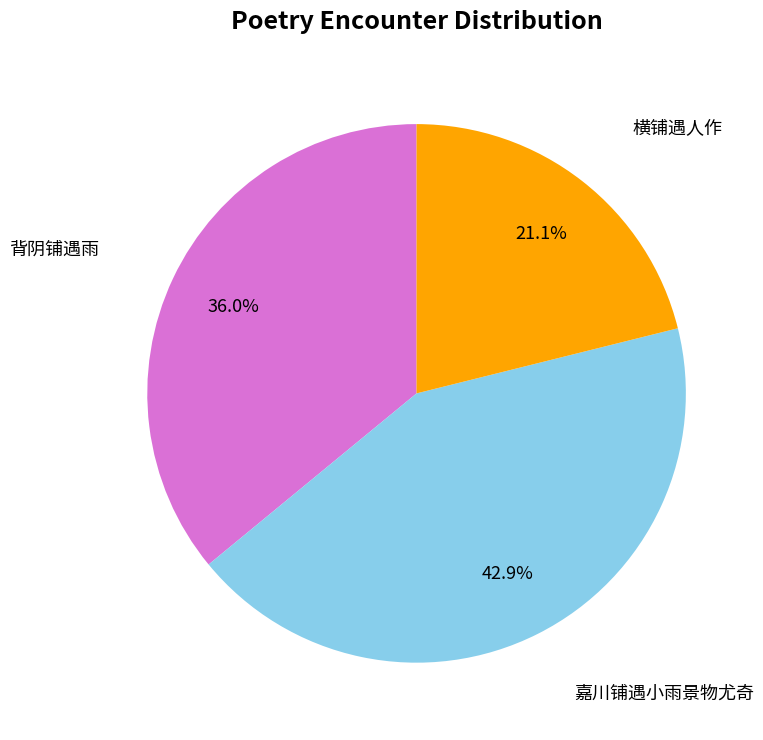

To the nearest percent, what is the average slice percentage?

33%